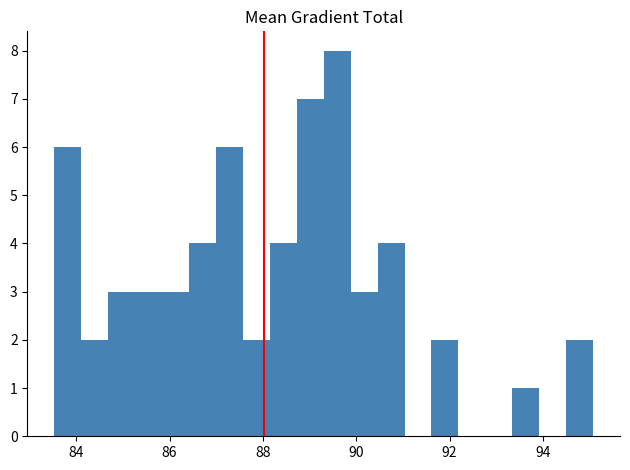

Around what value on the x-axis is the tallest bar? Give the approximate position of its centre, as read against the axis.

89.6